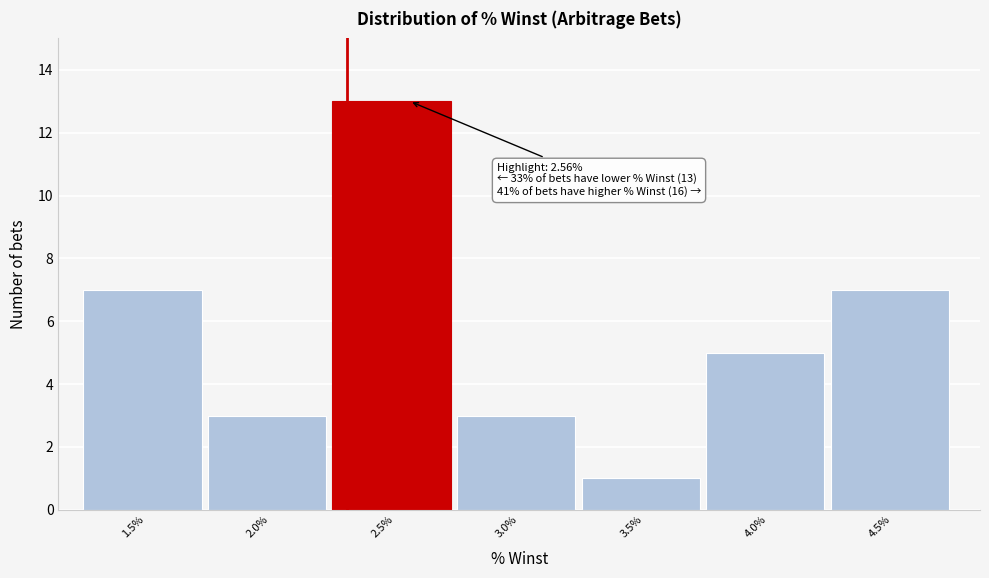

Reading left to right, extract all data points from this chart.

7	3	13	3	1	5	7